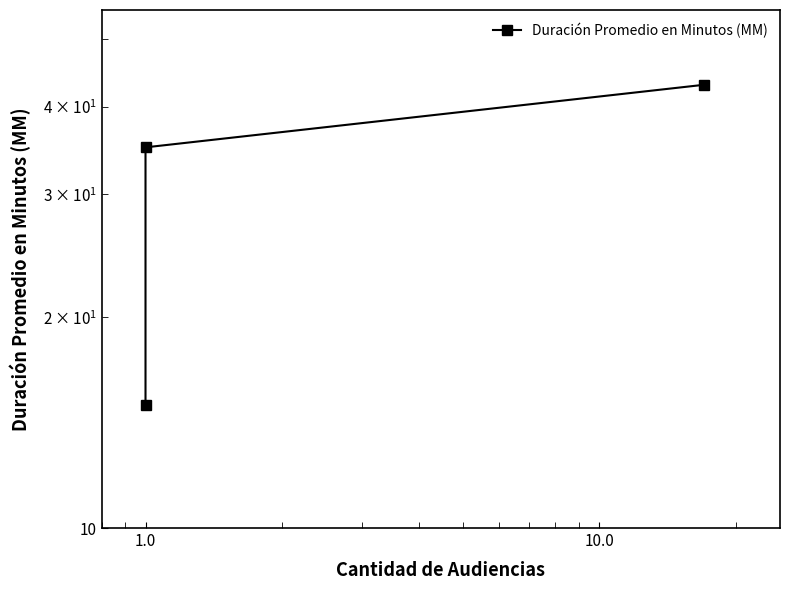

How many values exceed 35?

1